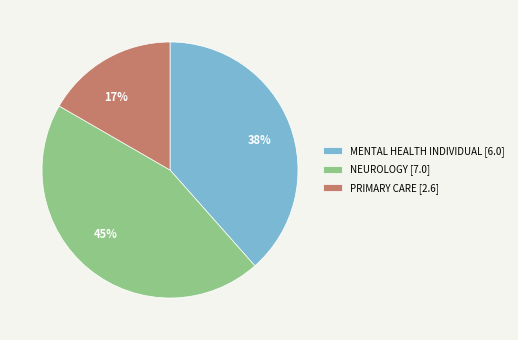

Is there a majority slice in this chart?

No